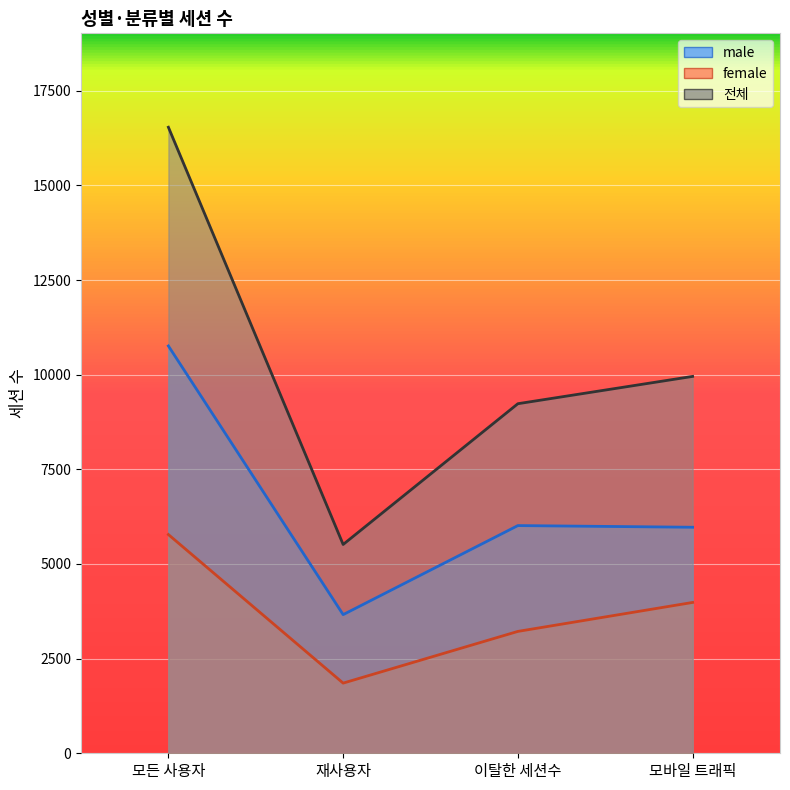

Which category has the highest value in the 전체 series?

모든 사용자